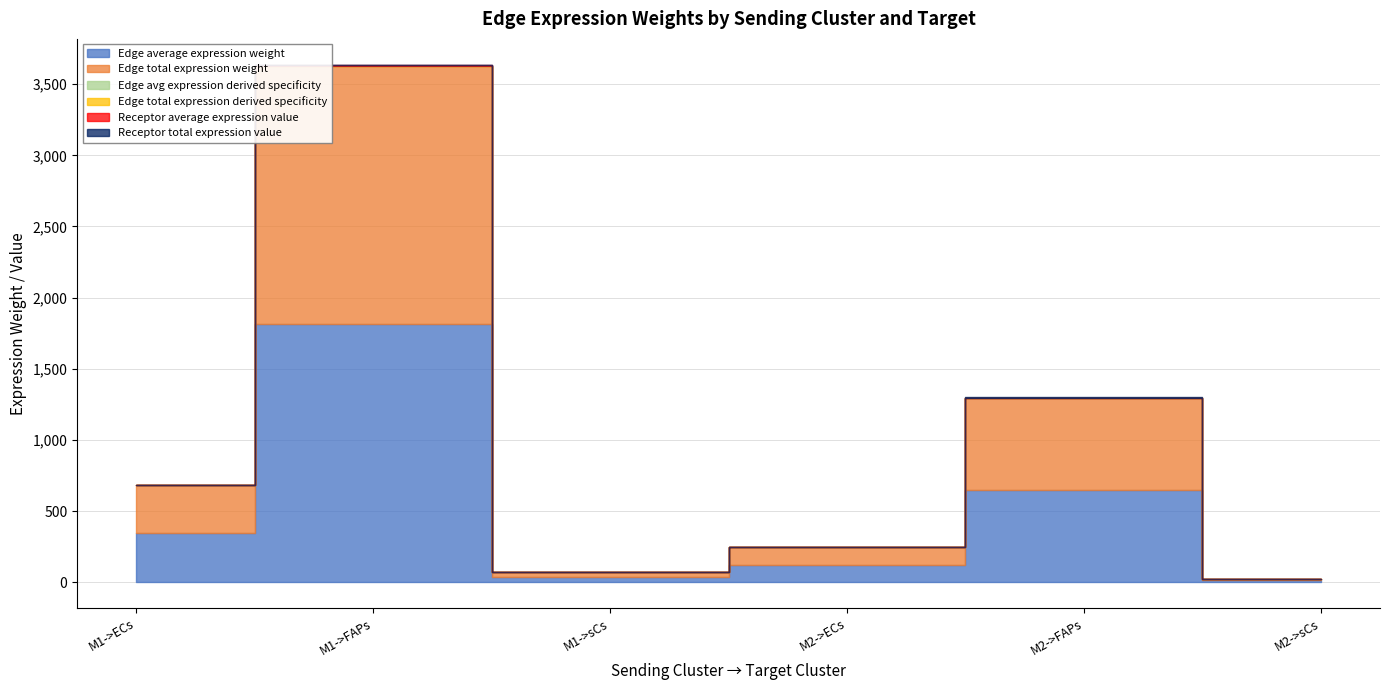

Between M2->sCs and M2->ECs, which is larger?

M2->ECs